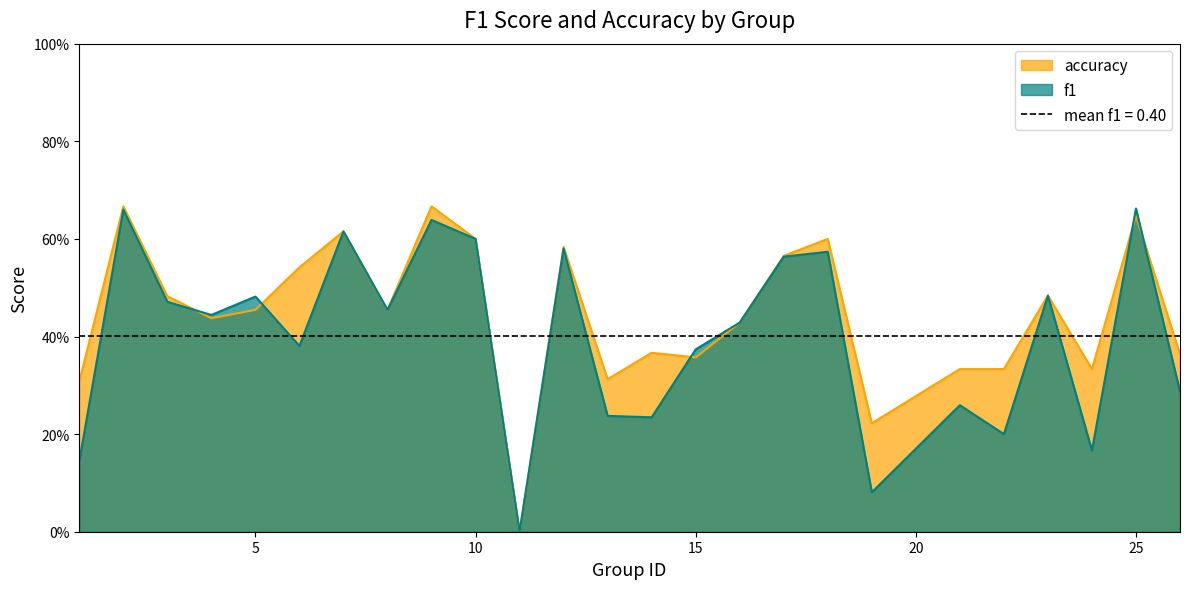

At 5, list the series in order from smallest to largest.

accuracy, f1